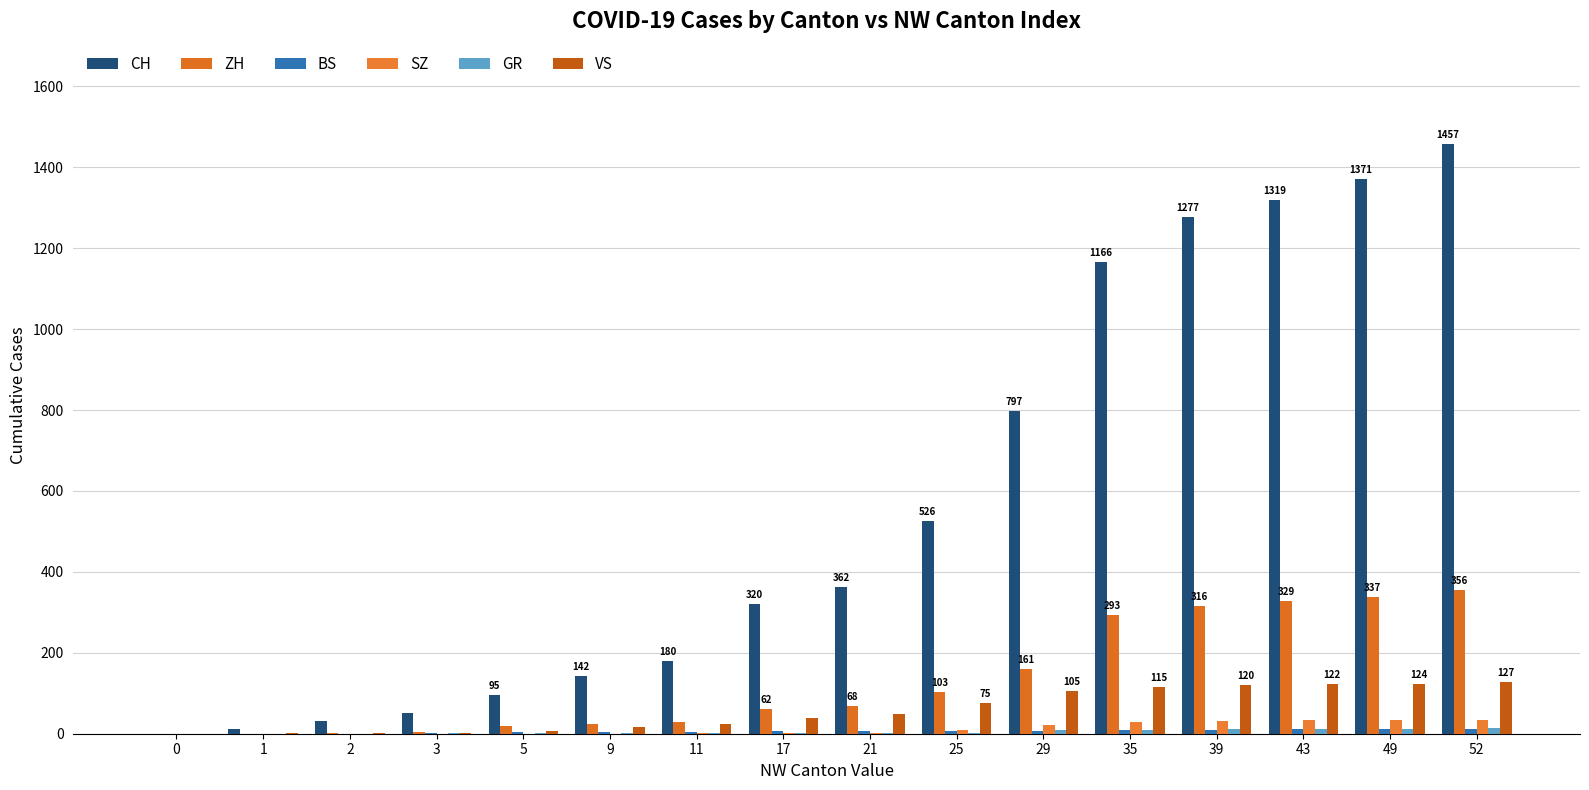

Does the chart contain stacked bars?

No